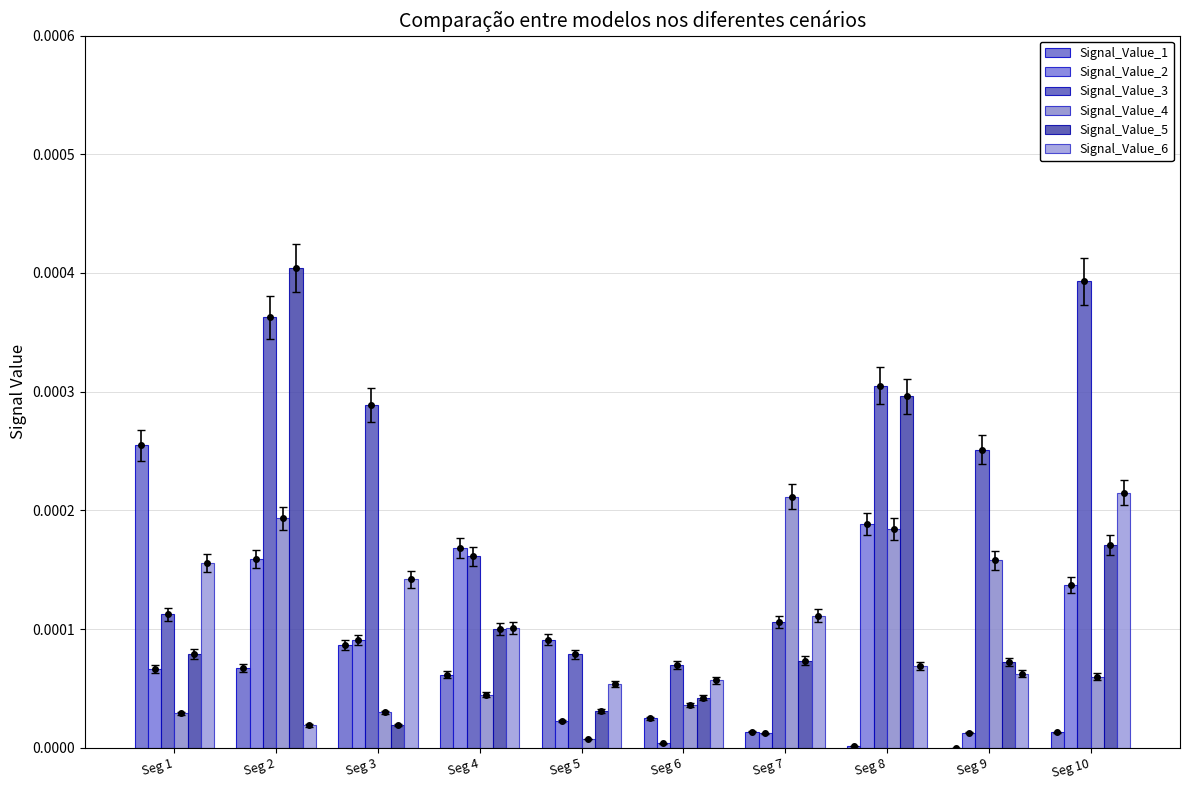

What are all the series names shown in the legend?

Signal_Value_1, Signal_Value_2, Signal_Value_3, Signal_Value_4, Signal_Value_5, Signal_Value_6